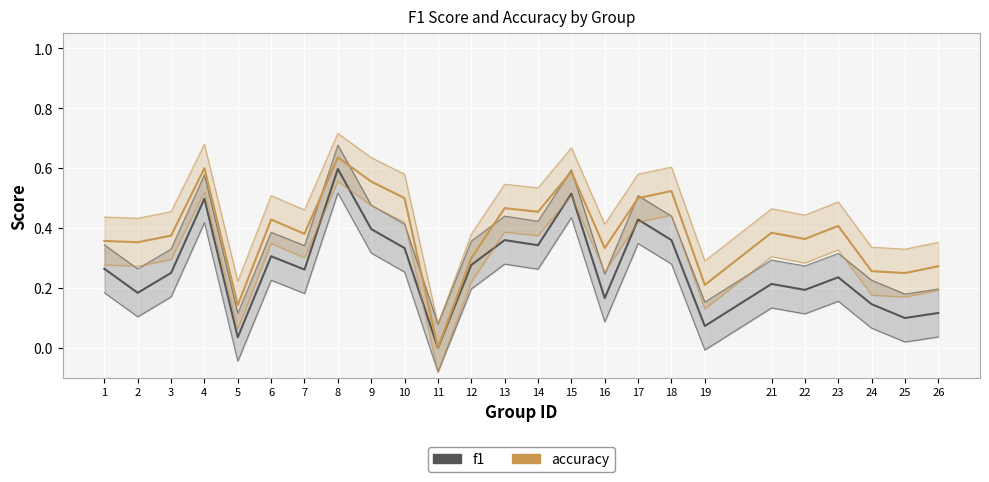

What are all the series names shown in the legend?

f1, accuracy